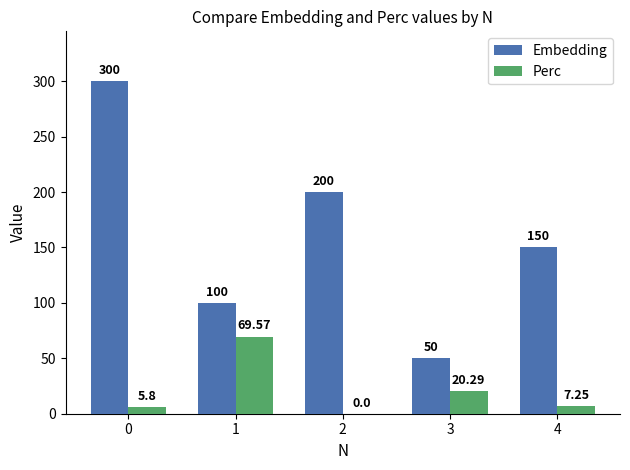

Which series has the largest total across all categories?

Embedding